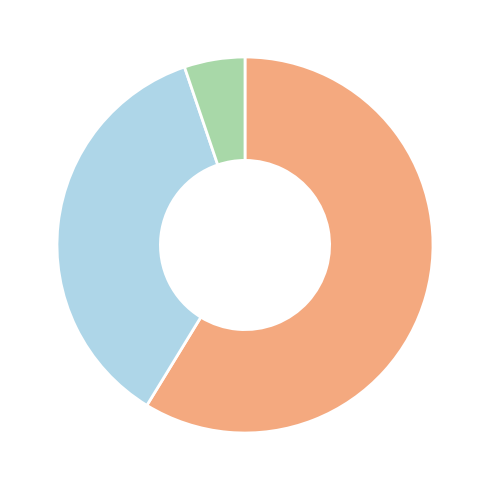

Is there any slice that represents more than half of the pie?

Yes